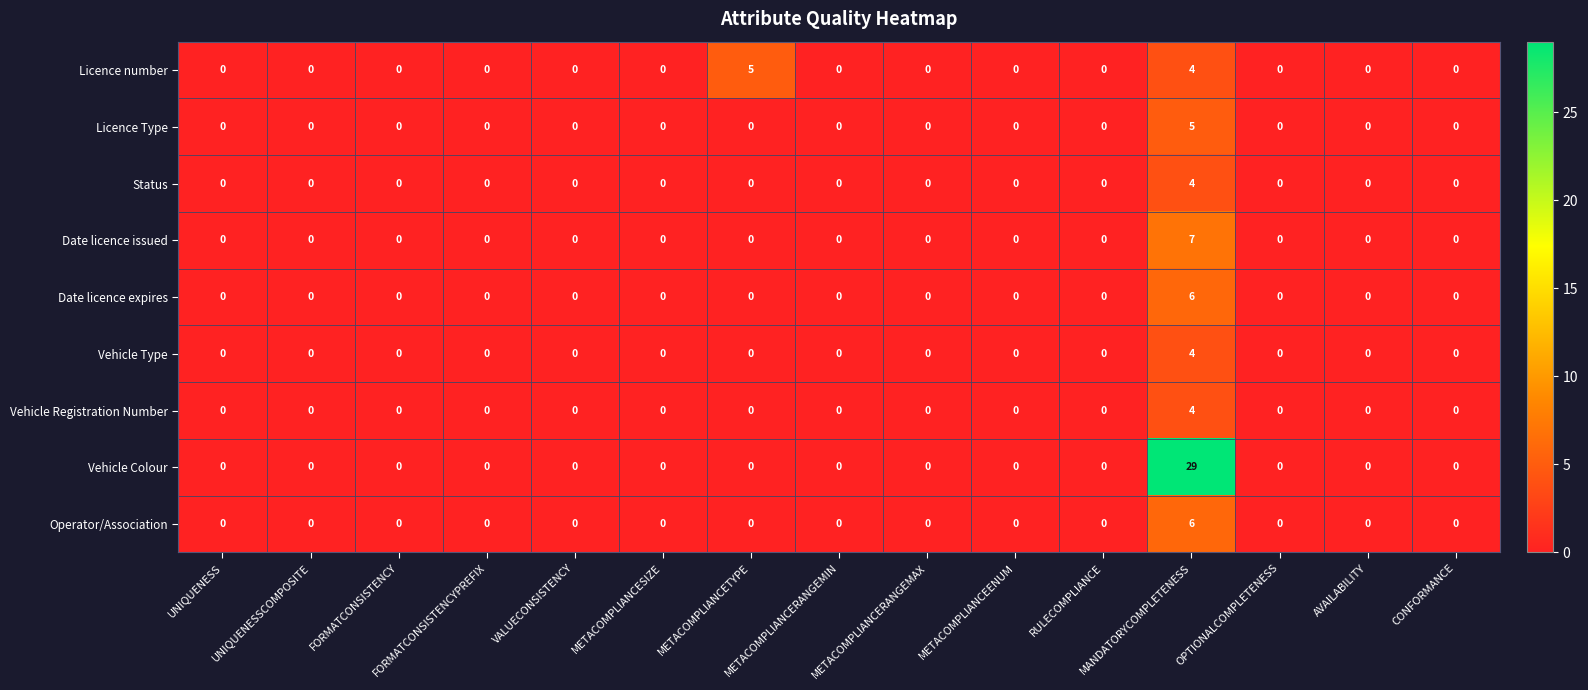

Which category has the highest value across all series?

MANDATORYCOMPLETENESS